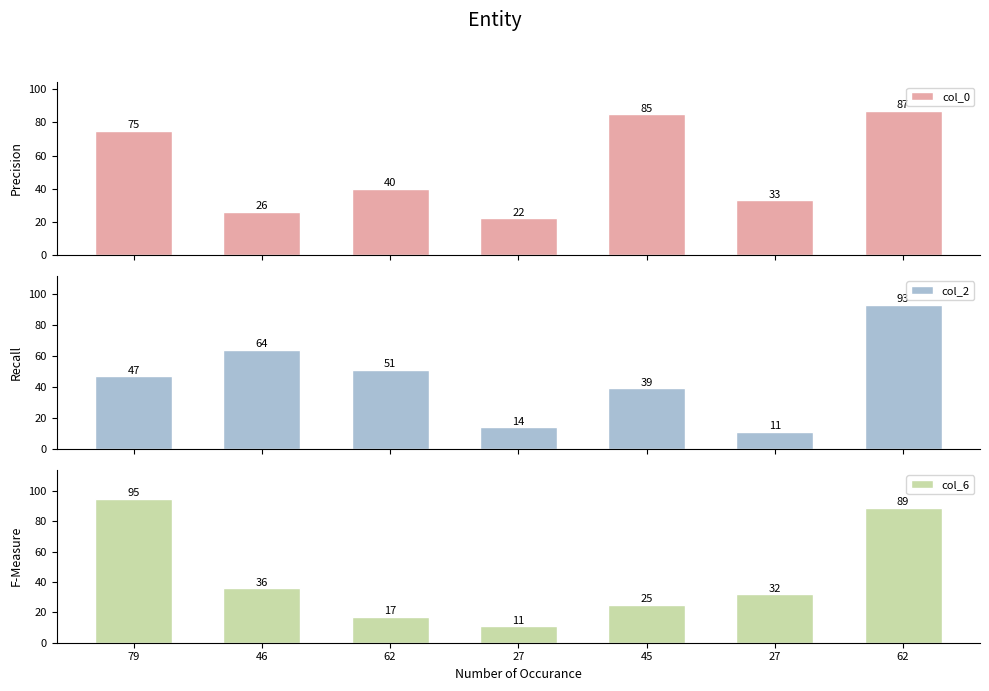

What is the label of the 5th bar from the left?

45